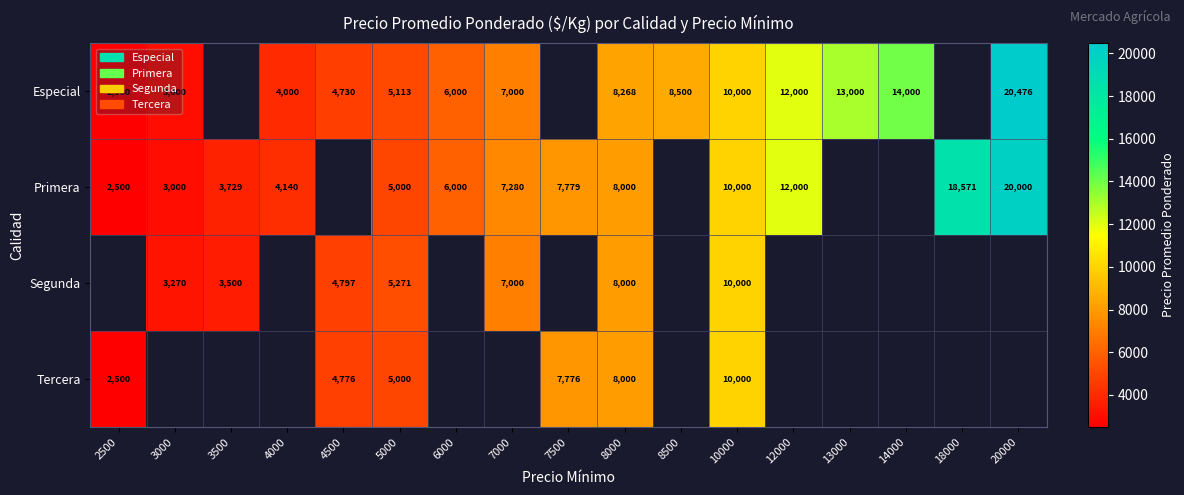

True or false: Especial has a value of 2487 at 10000.

False